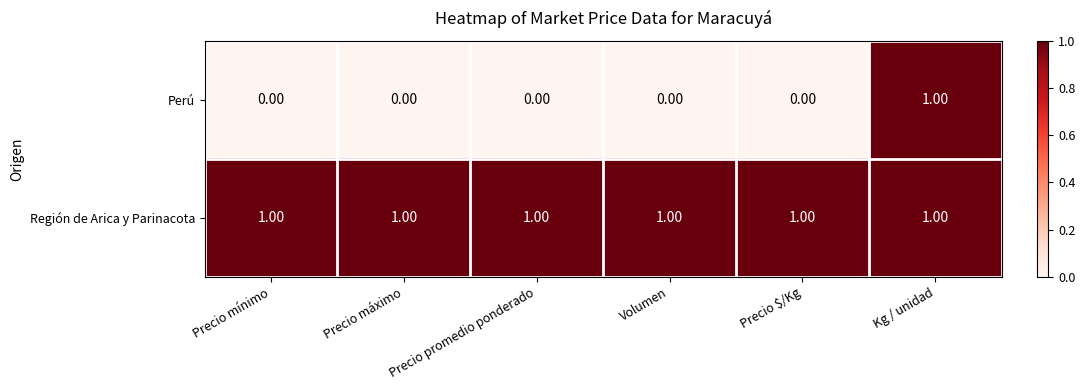

Count the number of categories in the chart.

6